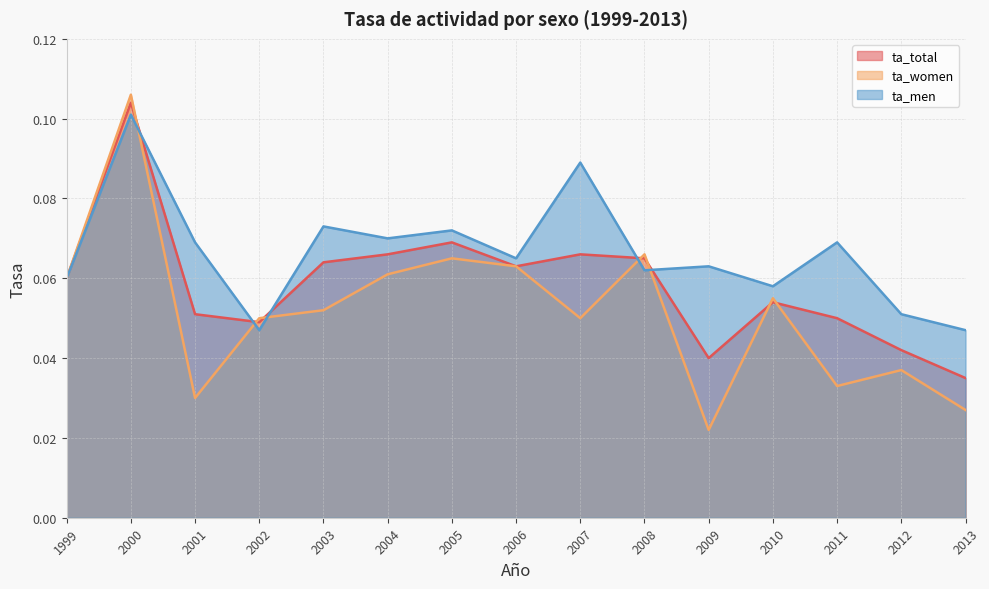

True or false: ta_men and ta_women cross at least once.

True